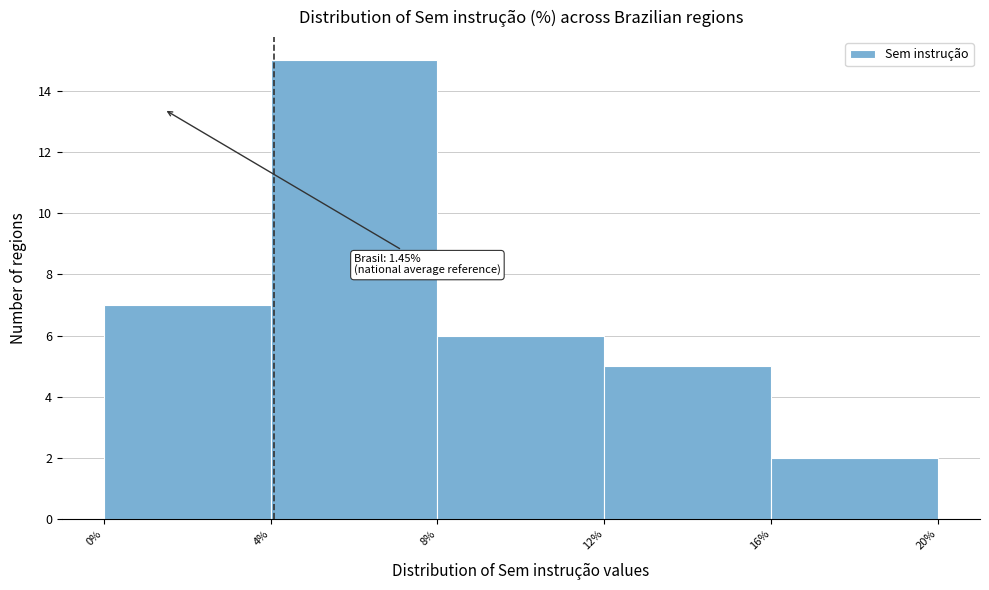

Which range on the x-axis has the tallest bar?

4% to 8%